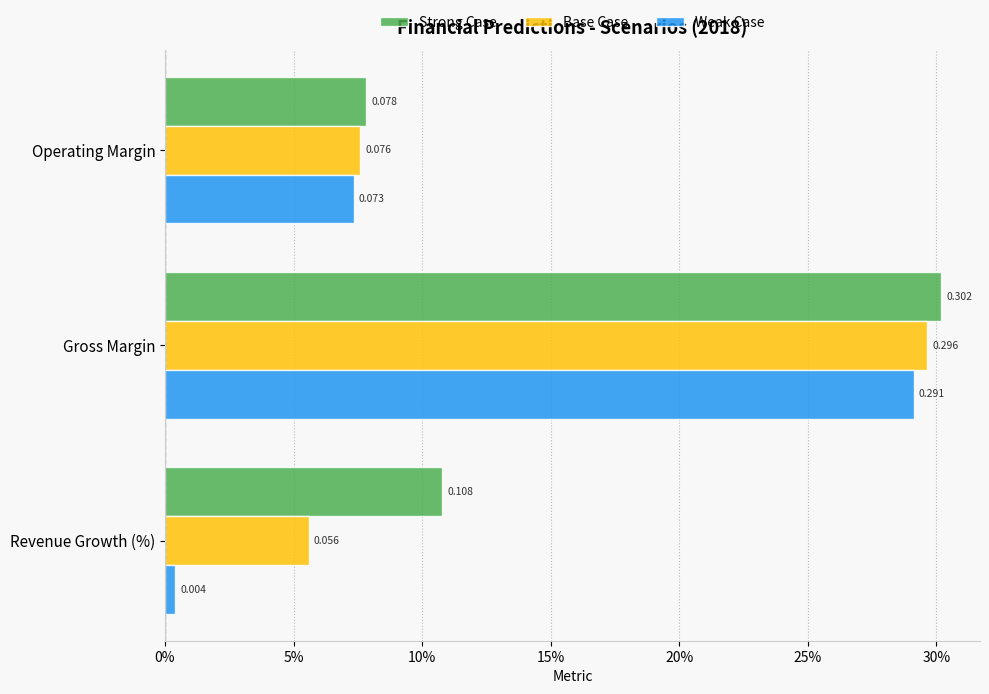

What are all the series names shown in the legend?

Strong Case, Base Case, Weak Case